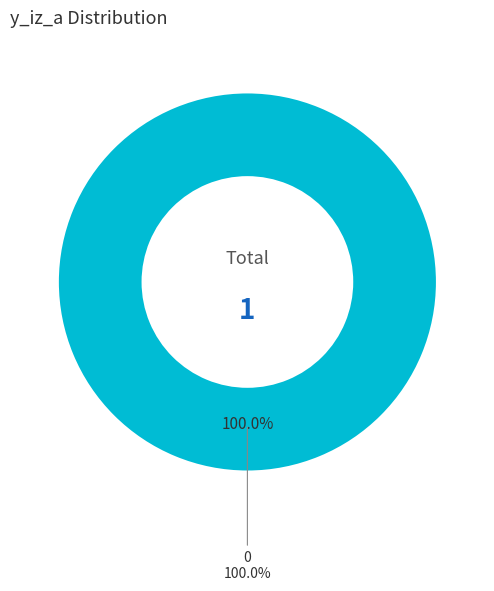

Is the sum of 1 and 0 greater than half?

Yes